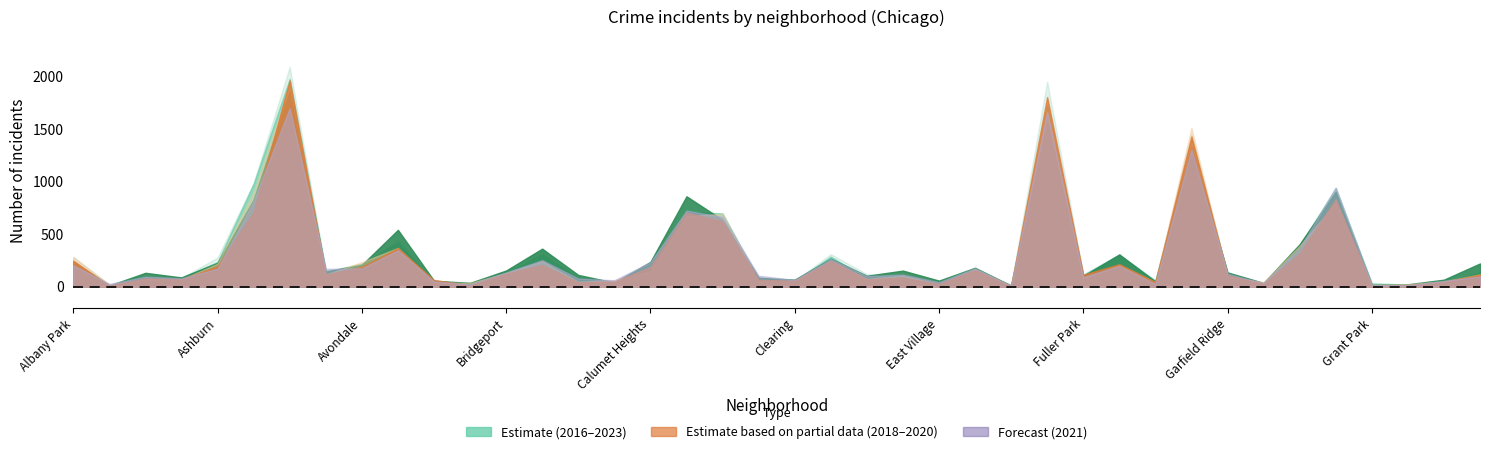

Between Armour Square and Auburn Gresham, which is larger?

Auburn Gresham